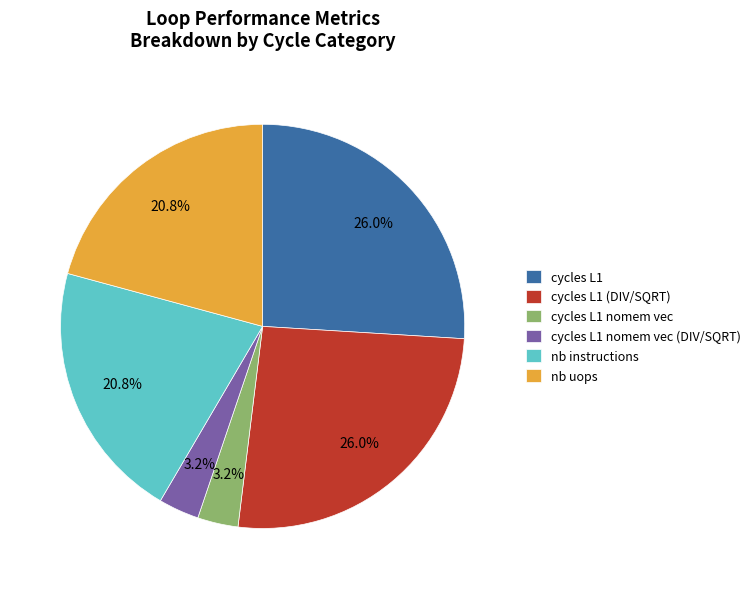

Between cycles L1 (DIV/SQRT) and cycles L1 nomem vec, which is larger?

cycles L1 (DIV/SQRT)